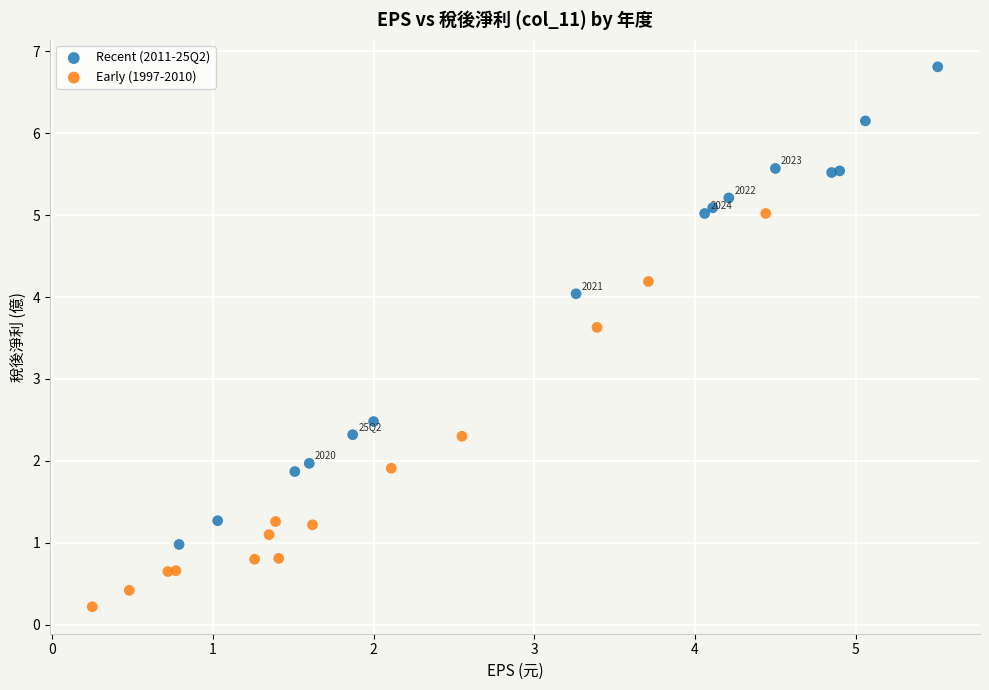

Which series reaches the minimum Y coordinate?

Early (1997-2010)